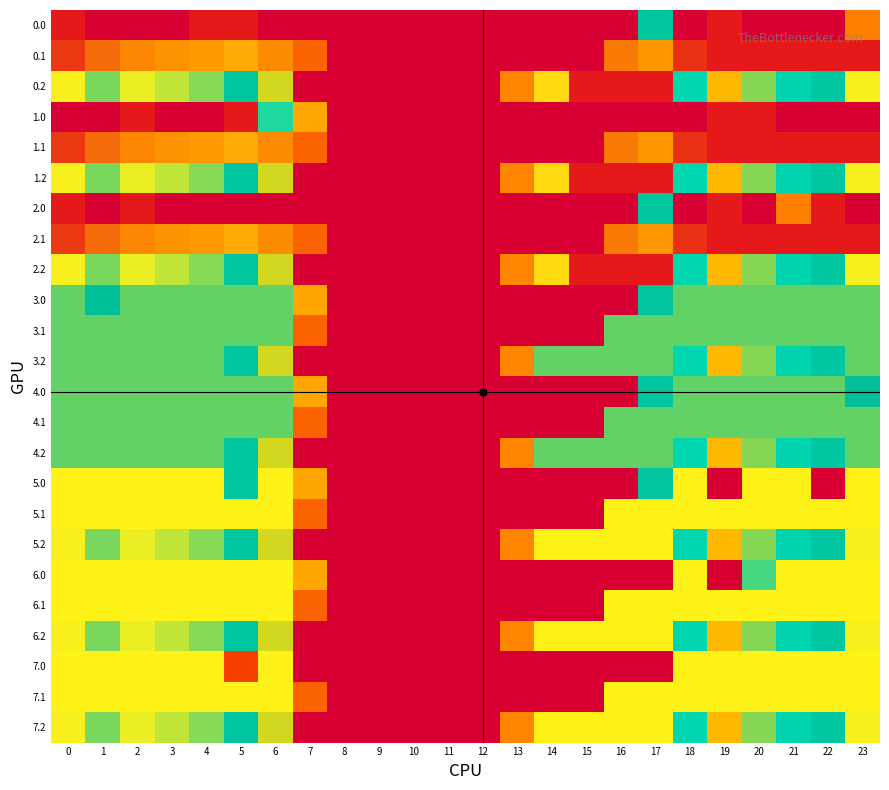

Reading left to right, extract all data points from this chart.

0.0: 0=400.0	1=0.0	2=0.0	3=0.0	4=400.0	5=400.0	6=0.0	7=0.0	8=0.0	9=0.0	10=0.0	11=0.0	12=0.0	13=0.0	14=0.0	15=0.0	16=0.0	17=250.3	18=0.0	19=400.0	20=0.0	21=0.0	22=0.0	23=101.2
0.1: 0=384.6	1=361.1	2=347.9	3=342.7	4=339.6	5=329.5	6=345.2	7=81.6	8=0.0	9=0.0	10=0.0	11=0.0	12=0.0	13=0.0	14=0.0	15=0.0	16=353.7	17=340.1	18=388.5	19=399.7	20=400.0	21=400.0	22=400.0	23=399.4
0.2: 0=287.1	1=272.7	2=285.5	3=281.0	4=274.4	5=248.1	6=187.1	7=0.0	8=0.0	9=0.0	10=0.0	11=0.0	12=0.0	13=104.4	14=301.9	15=400.0	16=400.0	17=400.0	18=223.1	19=151.1	20=199.2	21=226.4	22=247.4	23=287.5
1.0: 0=0.0	1=0.0	2=400.0	3=0.0	4=0.0	5=400.0	6=215.1	7=136.4	8=0.0	9=0.0	10=0.0	11=0.0	12=0.0	13=0.0	14=0.0	15=0.0	16=0.0	17=0.0	18=0.0	19=400.0	20=400.0	21=0.0	22=0.0	23=0.0
1.1: 0=384.6	1=361.1	2=347.9	3=342.7	4=339.6	5=329.5	6=345.2	7=81.6	8=0.0	9=0.0	10=0.0	11=0.0	12=0.0	13=0.0	14=0.0	15=0.0	16=353.7	17=340.1	18=388.5	19=399.7	20=400.0	21=400.0	22=400.0	23=399.4
1.2: 0=287.1	1=272.7	2=285.5	3=281.0	4=274.4	5=248.1	6=187.1	7=0.0	8=0.0	9=0.0	10=0.0	11=0.0	12=0.0	13=104.4	14=301.9	15=400.0	16=400.0	17=400.0	18=223.1	19=151.1	20=199.2	21=226.4	22=247.4	23=287.5
2.0: 0=400.0	1=0.0	2=400.0	3=0.0	4=0.0	5=0.0	6=0.0	7=0.0	8=0.0	9=0.0	10=0.0	11=0.0	12=0.0	13=0.0	14=0.0	15=0.0	16=0.0	17=250.3	18=0.0	19=400.0	20=0.0	21=101.2	22=400.0	23=0.0
2.1: 0=384.6	1=361.1	2=347.9	3=342.7	4=339.6	5=329.5	6=345.2	7=81.6	8=0.0	9=0.0	10=0.0	11=0.0	12=0.0	13=0.0	14=0.0	15=0.0	16=353.7	17=340.1	18=388.5	19=399.7	20=400.0	21=400.0	22=400.0	23=399.4
2.2: 0=287.1	1=272.7	2=285.5	3=281.0	4=274.4	5=248.1	6=187.1	7=0.0	8=0.0	9=0.0	10=0.0	11=0.0	12=0.0	13=104.4	14=301.9	15=400.0	16=400.0	17=400.0	18=223.1	19=151.1	20=199.2	21=226.4	22=247.4	23=287.5
3.0: 0=271.0	1=259.9	2=271.0	3=271.0	4=271.0	5=271.0	6=271.0	7=136.4	8=0.0	9=0.0	10=0.0	11=0.0	12=0.0	13=0.0	14=0.0	15=0.0	16=0.0	17=250.3	18=271.0	19=271.0	20=271.0	21=271.0	22=271.0	23=271.0
3.1: 0=271.0	1=271.0	2=271.0	3=271.0	4=271.0	5=271.0	6=271.0	7=81.6	8=0.0	9=0.0	10=0.0	11=0.0	12=0.0	13=0.0	14=0.0	15=0.0	16=271.0	17=271.0	18=271.0	19=271.0	20=271.0	21=271.0	22=271.0	23=271.0
3.2: 0=271.0	1=271.0	2=271.0	3=271.0	4=271.0	5=248.1	6=187.1	7=0.0	8=0.0	9=0.0	10=0.0	11=0.0	12=0.0	13=104.4	14=271.0	15=271.0	16=271.0	17=271.0	18=223.1	19=151.1	20=199.2	21=226.4	22=247.4	23=271.0
4.0: 0=271.0	1=271.0	2=271.0	3=271.0	4=271.0	5=271.0	6=271.0	7=136.4	8=0.0	9=0.0	10=0.0	11=0.0	12=0.0	13=0.0	14=0.0	15=0.0	16=0.0	17=250.3	18=271.0	19=271.0	20=271.0	21=271.0	22=271.0	23=259.9
4.1: 0=271.0	1=271.0	2=271.0	3=271.0	4=271.0	5=271.0	6=271.0	7=81.6	8=0.0	9=0.0	10=0.0	11=0.0	12=0.0	13=0.0	14=0.0	15=0.0	16=271.0	17=271.0	18=271.0	19=271.0	20=271.0	21=271.0	22=271.0	23=271.0
4.2: 0=271.0	1=271.0	2=271.0	3=271.0	4=271.0	5=248.1	6=187.1	7=0.0	8=0.0	9=0.0	10=0.0	11=0.0	12=0.0	13=104.4	14=271.0	15=271.0	16=271.0	17=271.0	18=223.1	19=151.1	20=199.2	21=226.4	22=247.4	23=271.0
5.0: 0=288.0	1=288.0	2=288.0	3=288.0	4=288.0	5=246.7	6=288.0	7=136.4	8=0.0	9=0.0	10=0.0	11=0.0	12=0.0	13=0.0	14=0.0	15=0.0	16=0.0	17=250.3	18=288.0	19=0.0	20=288.0	21=288.0	22=0.0	23=288.0
5.1: 0=288.0	1=288.0	2=288.0	3=288.0	4=288.0	5=288.0	6=288.0	7=81.6	8=0.0	9=0.0	10=0.0	11=0.0	12=0.0	13=0.0	14=0.0	15=0.0	16=288.0	17=288.0	18=288.0	19=288.0	20=288.0	21=288.0	22=288.0	23=288.0
5.2: 0=287.1	1=272.7	2=285.5	3=281.0	4=274.4	5=248.1	6=187.1	7=0.0	8=0.0	9=0.0	10=0.0	11=0.0	12=0.0	13=104.4	14=288.0	15=288.0	16=288.0	17=288.0	18=223.1	19=151.1	20=199.2	21=226.4	22=247.4	23=287.5
6.0: 0=288.0	1=288.0	2=288.0	3=288.0	4=288.0	5=288.0	6=288.0	7=136.4	8=0.0	9=0.0	10=0.0	11=0.0	12=0.0	13=0.0	14=0.0	15=0.0	16=0.0	17=0.0	18=288.0	19=0.0	20=209.0	21=288.0	22=288.0	23=288.0
6.1: 0=288.0	1=288.0	2=288.0	3=288.0	4=288.0	5=288.0	6=288.0	7=81.6	8=0.0	9=0.0	10=0.0	11=0.0	12=0.0	13=0.0	14=0.0	15=0.0	16=288.0	17=288.0	18=288.0	19=288.0	20=288.0	21=288.0	22=288.0	23=288.0
6.2: 0=287.1	1=272.7	2=285.5	3=281.0	4=274.4	5=248.1	6=187.1	7=0.0	8=0.0	9=0.0	10=0.0	11=0.0	12=0.0	13=104.4	14=288.0	15=288.0	16=288.0	17=288.0	18=223.1	19=151.1	20=199.2	21=226.4	22=247.4	23=287.5
7.0: 0=288.0	1=288.0	2=288.0	3=288.0	4=288.0	5=57.4	6=288.0	7=0.0	8=0.0	9=0.0	10=0.0	11=0.0	12=0.0	13=0.0	14=0.0	15=0.0	16=0.0	17=0.0	18=288.0	19=288.0	20=288.0	21=288.0	22=288.0	23=288.0
7.1: 0=288.0	1=288.0	2=288.0	3=288.0	4=288.0	5=288.0	6=288.0	7=81.6	8=0.0	9=0.0	10=0.0	11=0.0	12=0.0	13=0.0	14=0.0	15=0.0	16=288.0	17=288.0	18=288.0	19=288.0	20=288.0	21=288.0	22=288.0	23=288.0
7.2: 0=287.1	1=272.7	2=285.5	3=281.0	4=274.4	5=248.1	6=187.1	7=0.0	8=0.0	9=0.0	10=0.0	11=0.0	12=0.0	13=104.4	14=288.0	15=288.0	16=288.0	17=288.0	18=223.1	19=151.1	20=199.2	21=226.4	22=247.4	23=287.5